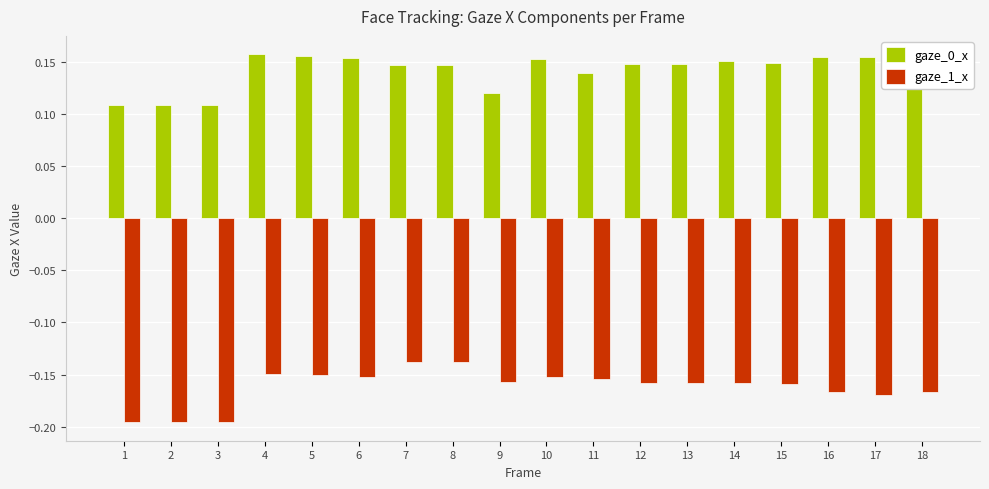

Which series changed the most between 11 and 14?

gaze_0_x